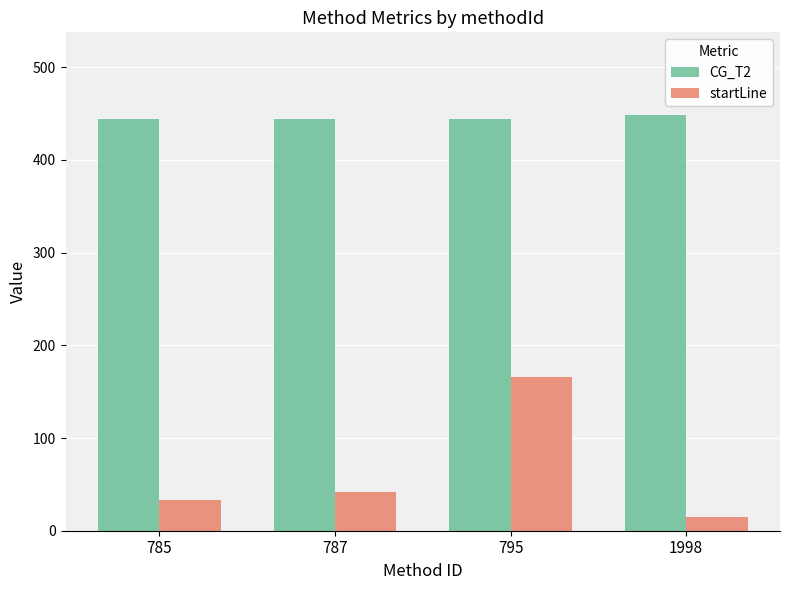

Rank the series at 1998 from lowest to highest value.

startLine, CG_T2